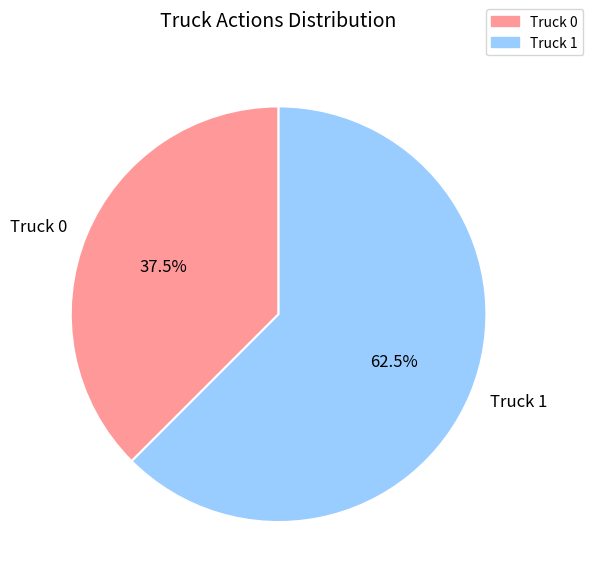

To the nearest percent, what is the difference between the Truck 1 and Truck 0 slice percentages?

25%